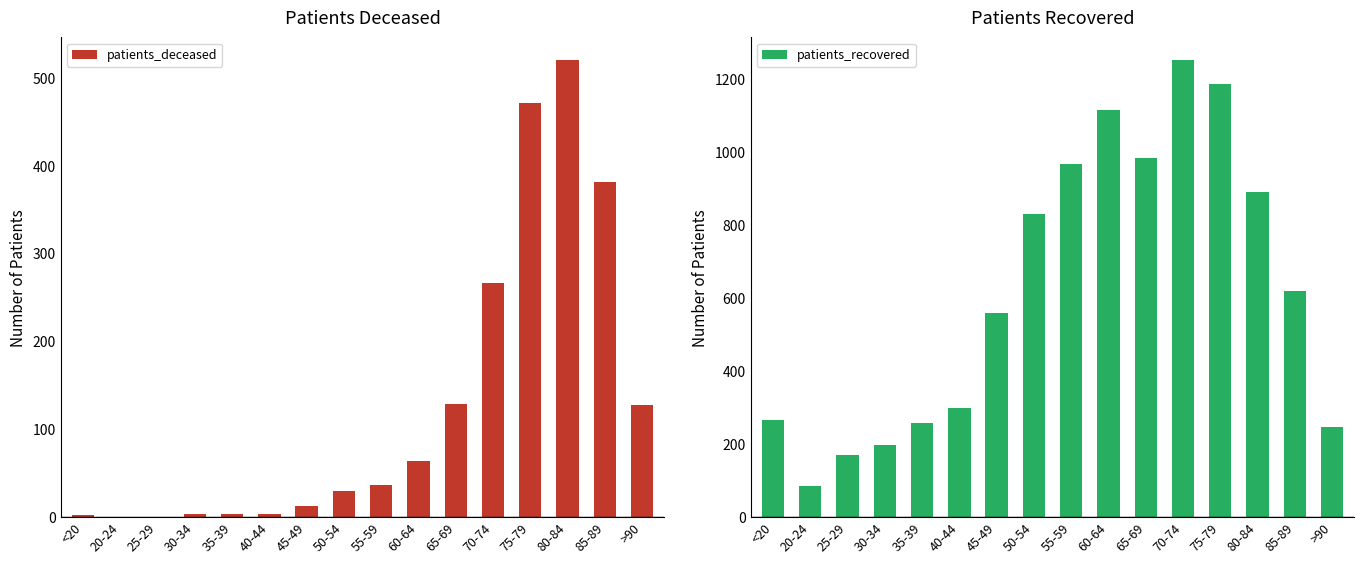

Reading left to right, extract all data points from this chart.

patients_deceased: <20=2	20-24=0	25-29=0	30-34=3	35-39=4	40-44=3	45-49=13	50-54=30	55-59=37	60-64=64	65-69=129	70-74=267	75-79=471	80-84=520	85-89=382	>90=127
patients_recovered: <20=266	20-24=86	25-29=170	30-34=197	35-39=257	40-44=300	45-49=560	50-54=831	55-59=967	60-64=1117	65-69=984	70-74=1252	75-79=1188	80-84=891	85-89=620	>90=248